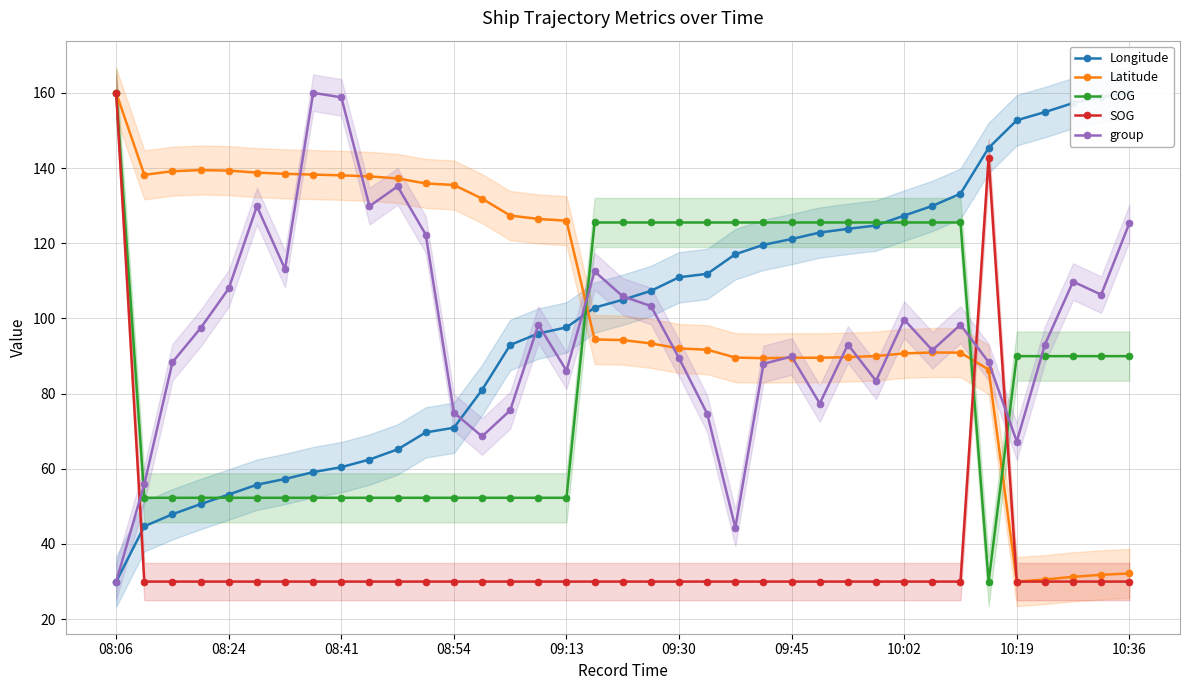

True or false: COG and group cross at least once.

True